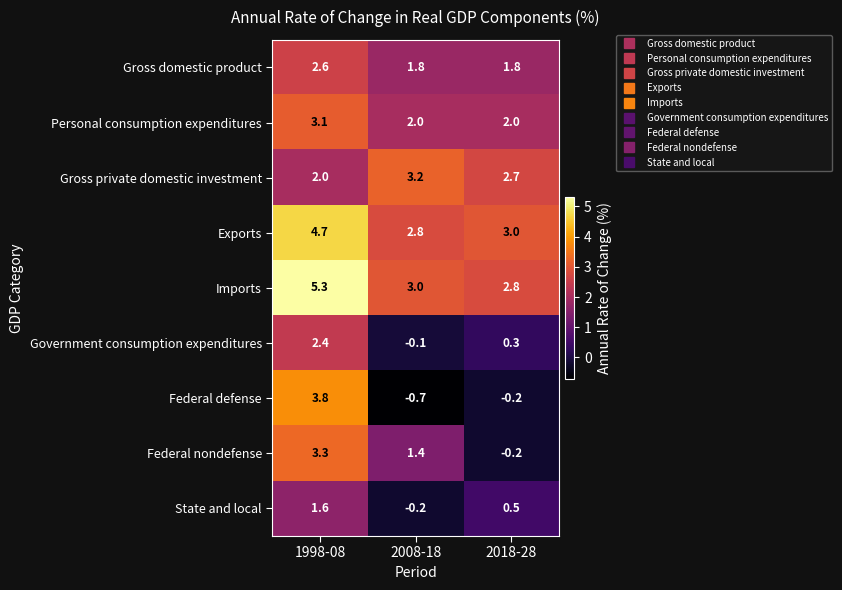

What is the total value across all series at 1998-08?

28.8